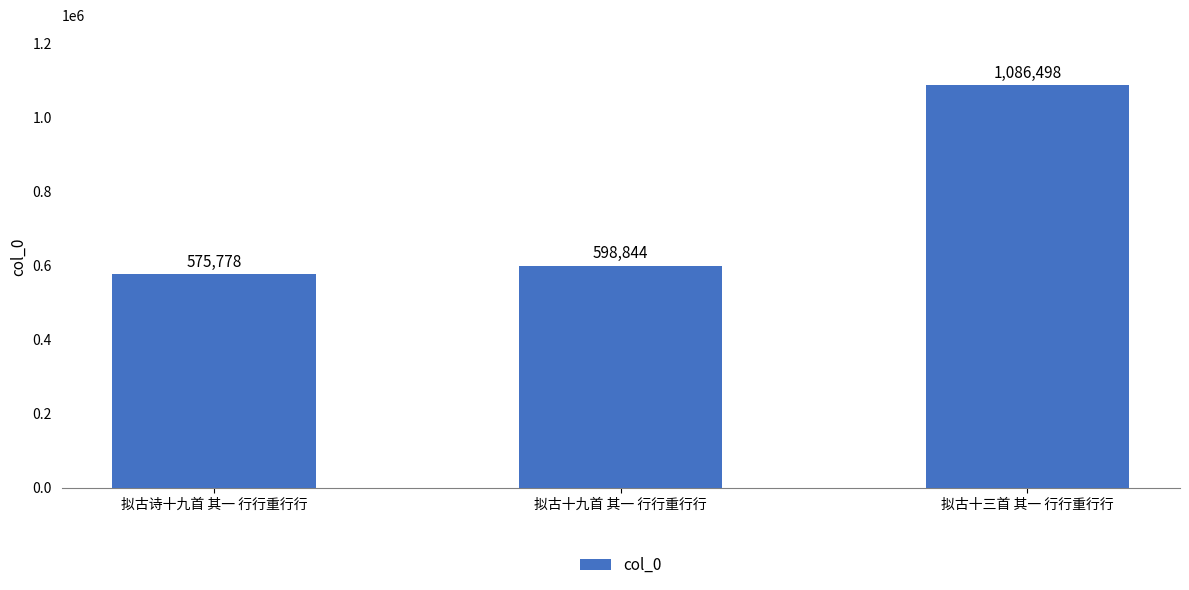

What is the label of the 1st bar from the right?

拟古十三首 其一 行行重行行